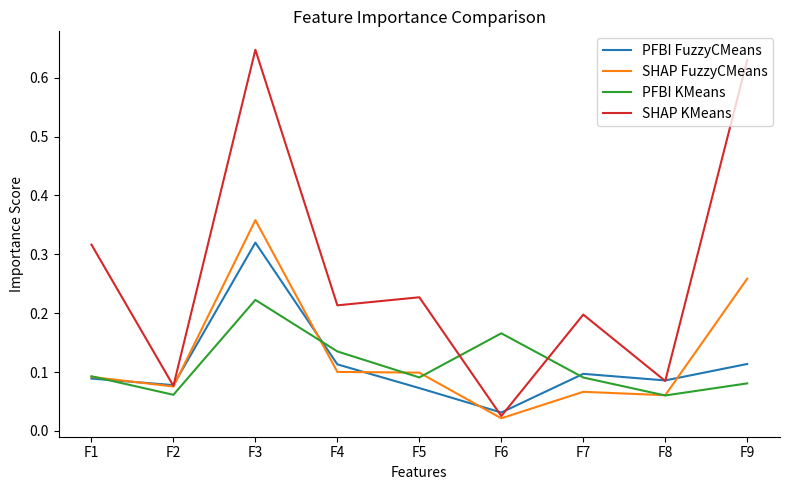

Which category has the highest value across all series?

F3